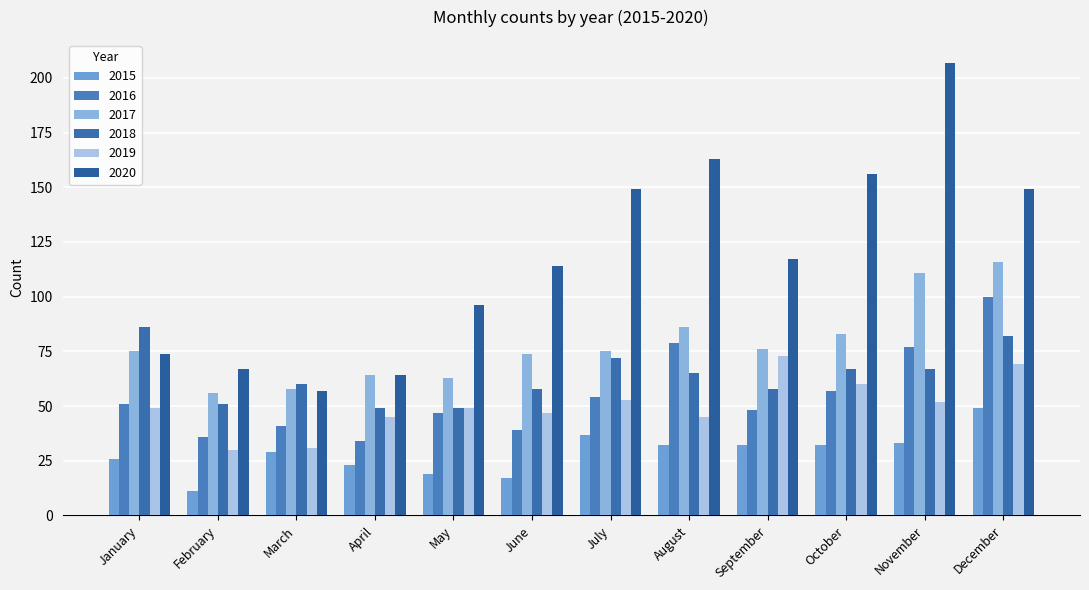

True or false: 2019 has a value of 47 at June.

True